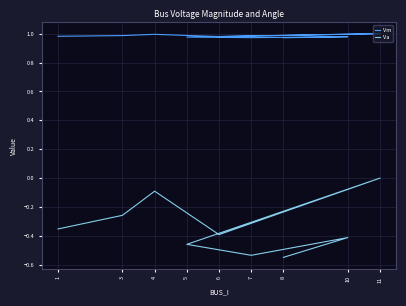

List the series in order of their peak value, lowest first.

Va, Vm